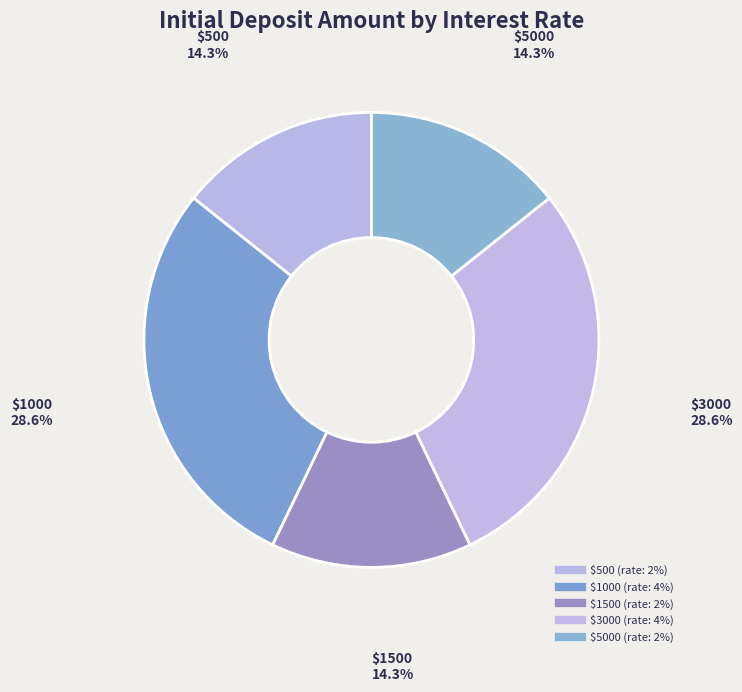

How many segments does this pie chart have?

5